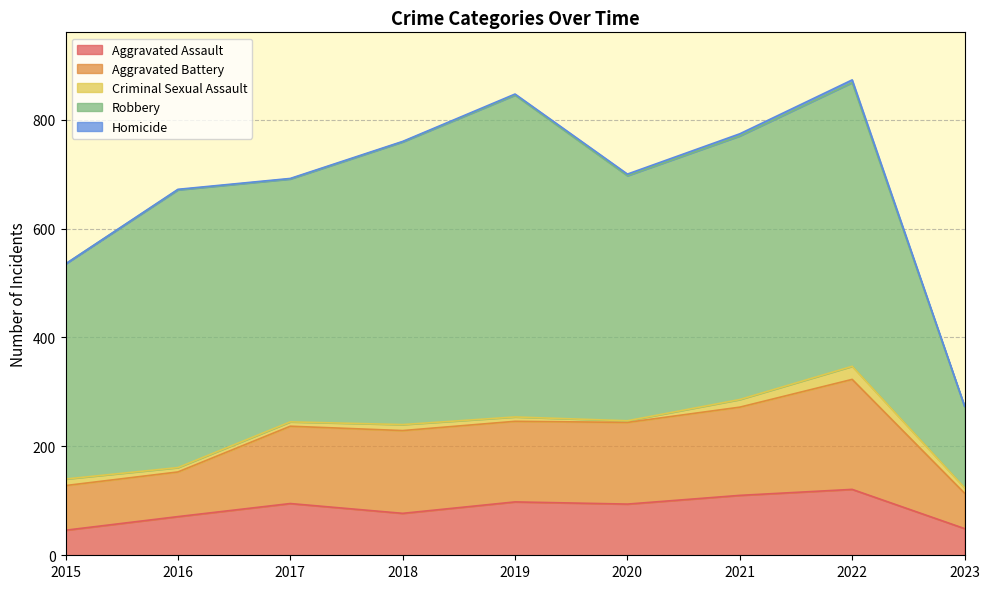

Is it true that Aggravated Assault equals 121 at 2022?

True